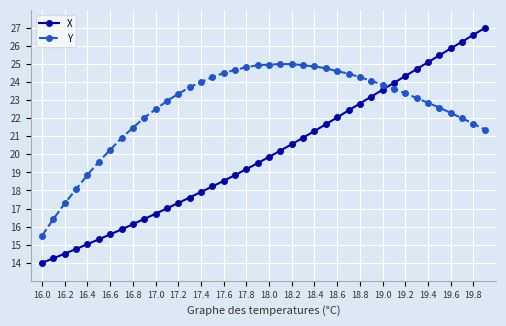

Which series has the widest spread of values?

X